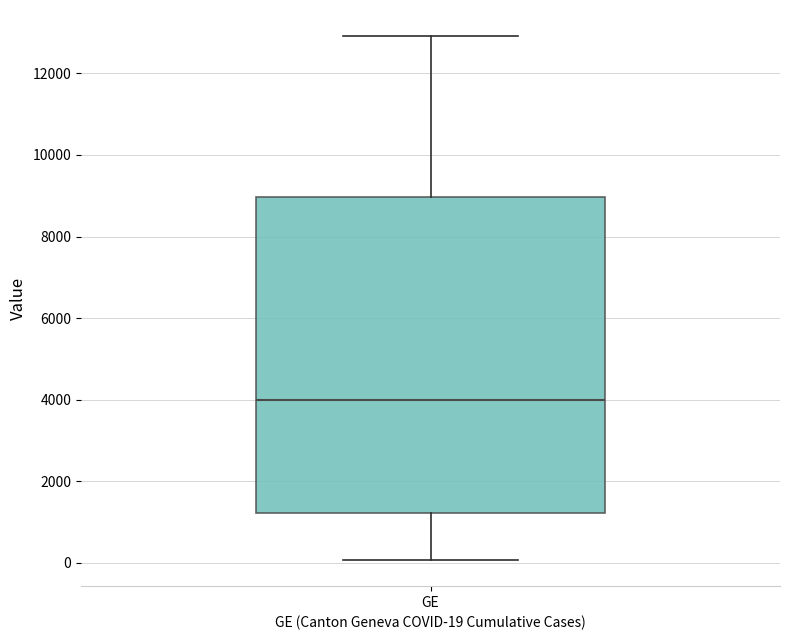

Transcribe this box plot: give where the median line is, the range the box spans, and where the two whiskers end, as read against the y-axis. The values are not printed on the chart, so give them approximately, as read against the axis.

median 4000, box 1200 to 9000, whiskers 0 to 13000